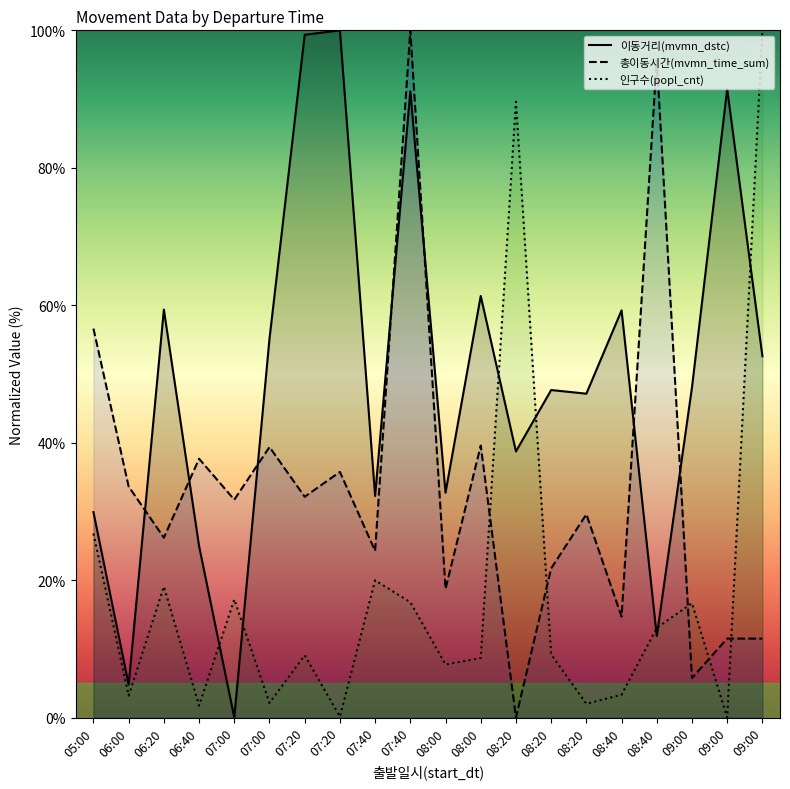

How many interior local peaks does the 이동거리(mvmn_dstc) series have?

7